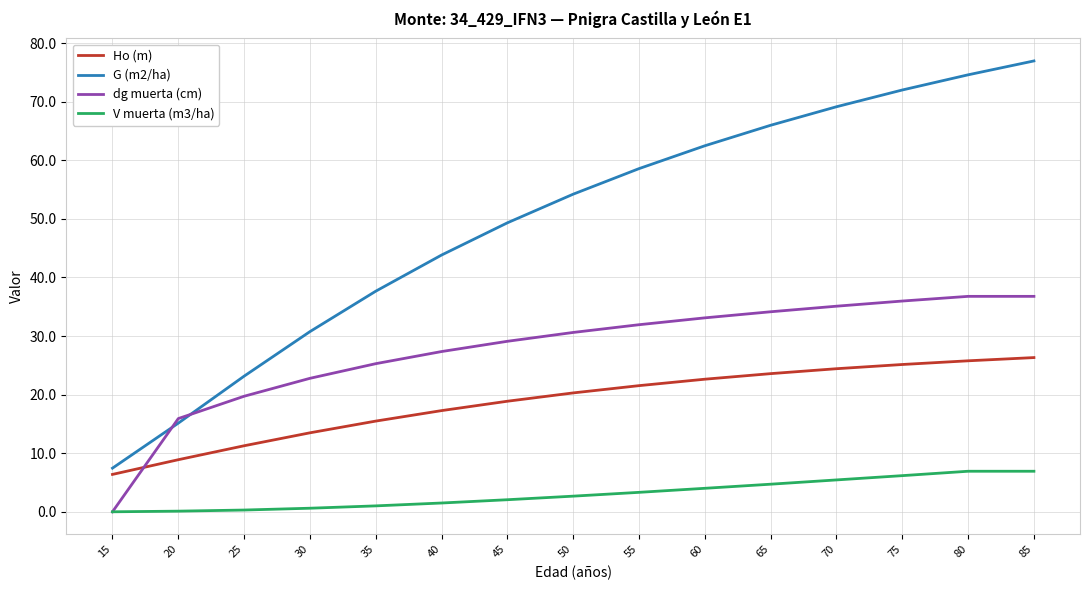

How many lines are shown in the chart?

4